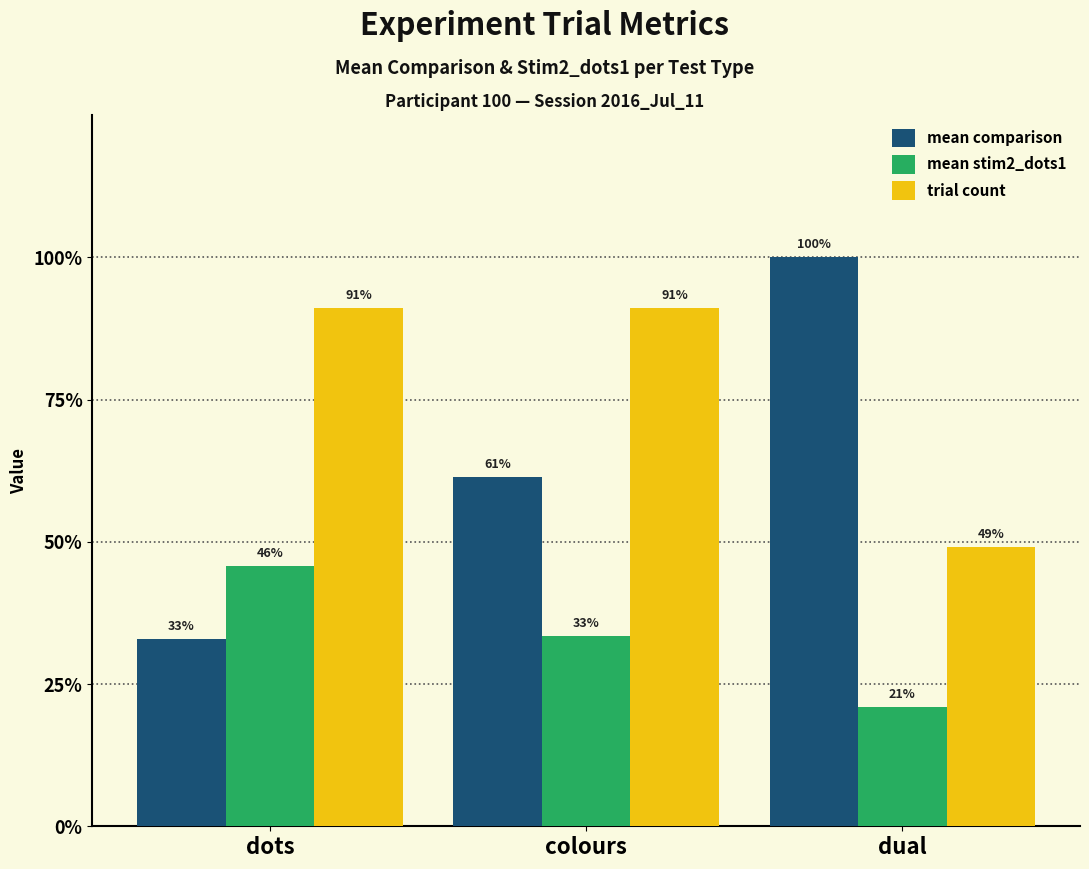

Are the bars grouped side by side (vs. stacked)?

Yes